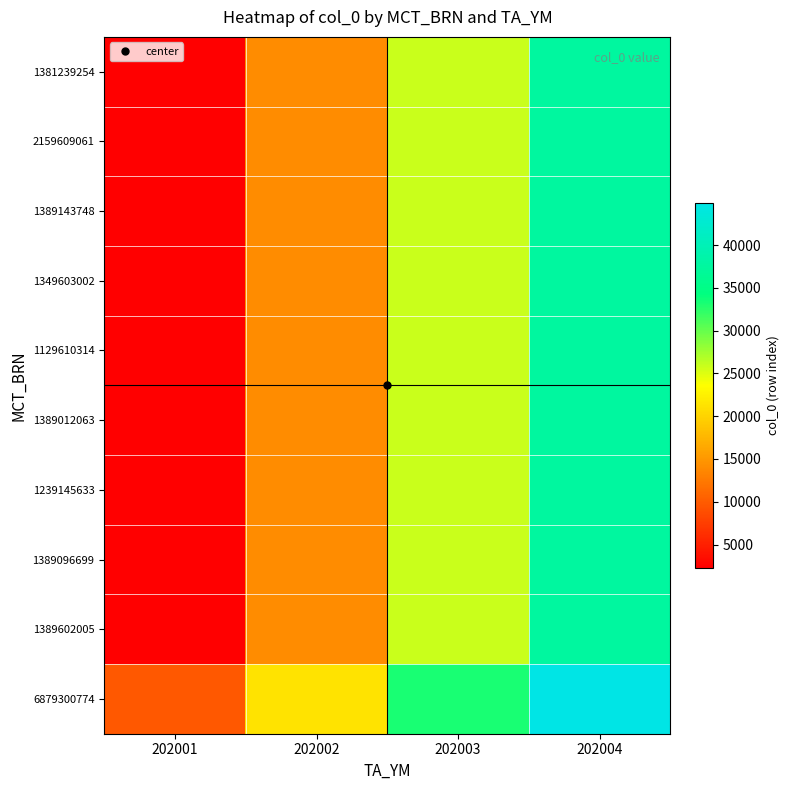

Which has a higher value, 202002 or 202001?

202002